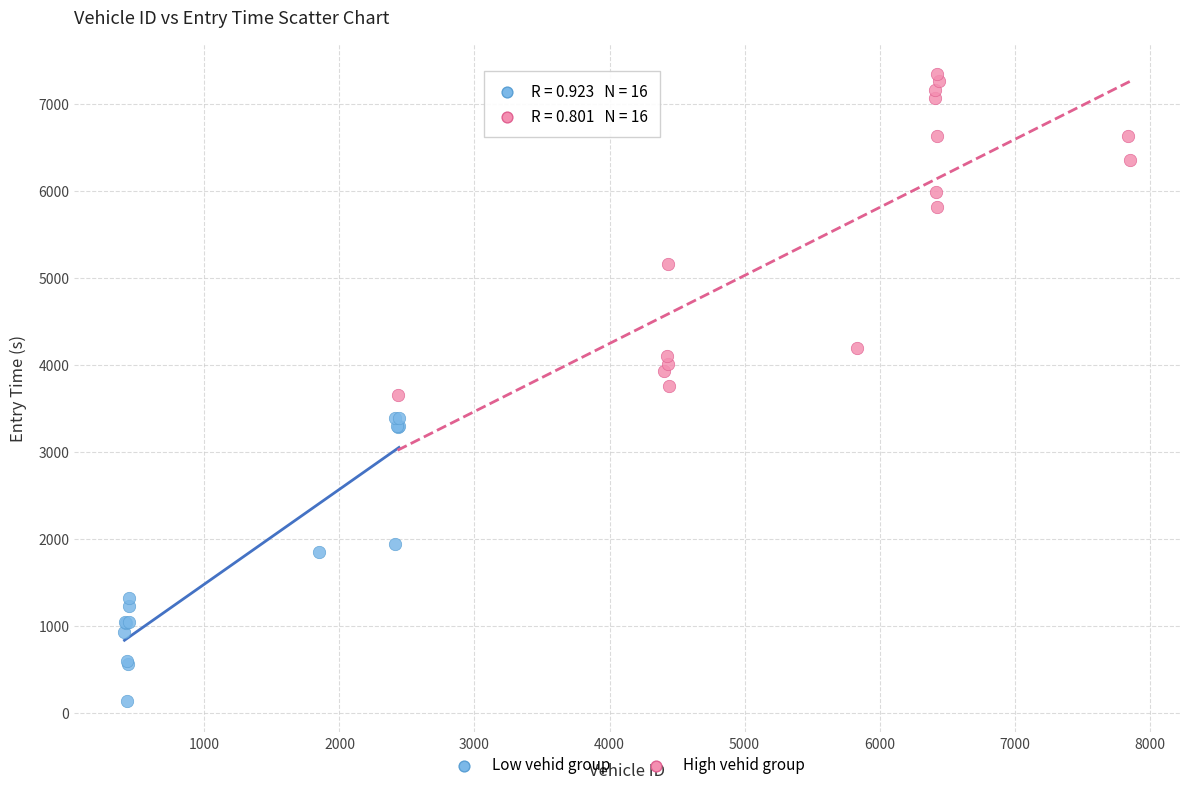

Which series contains the lowest Y value?

Low vehid group